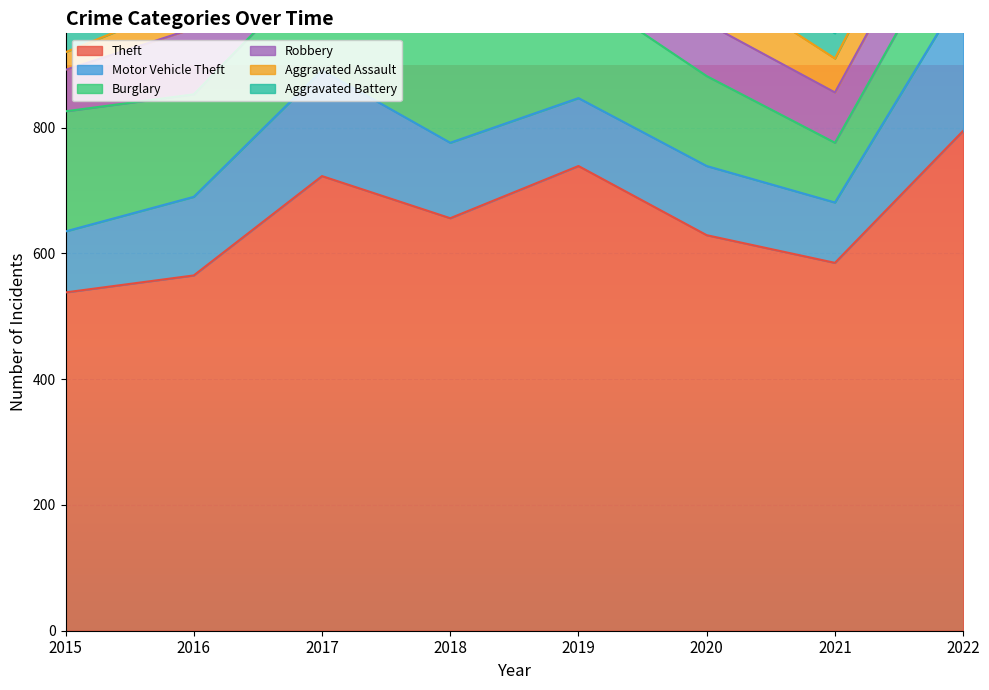

Does the chart display data point markers on the line(s)?

No